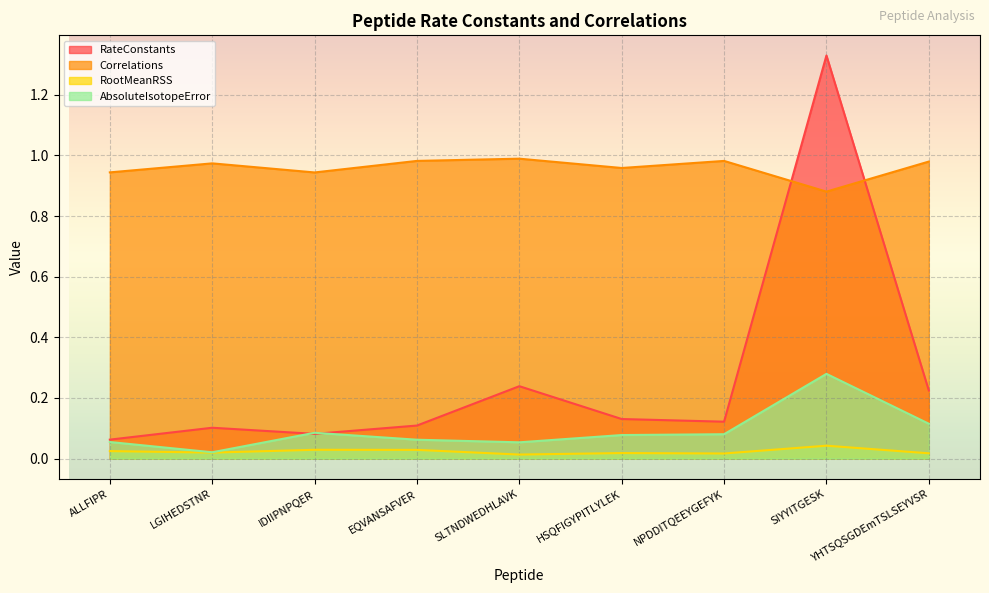

Where is RootMeanRSS nearest to the value 0?

SLTNDWEDHLAVK